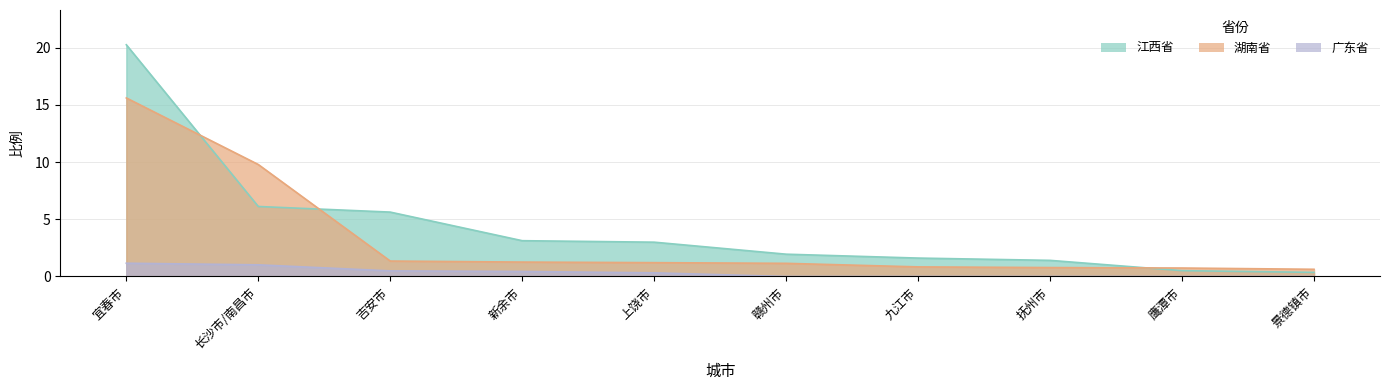

What is the greatest value displayed?

20.3